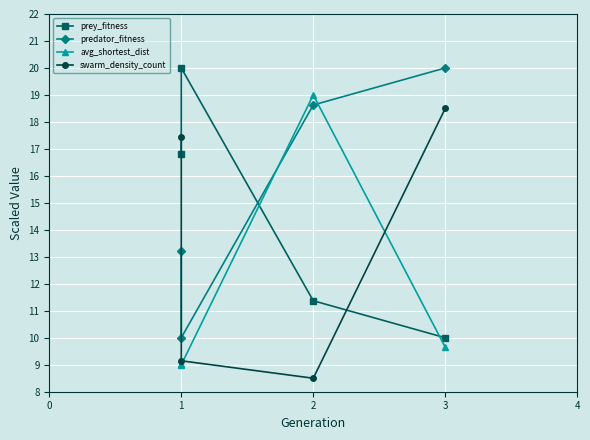

What is the highest value of the swarm_density_count series?

18.5